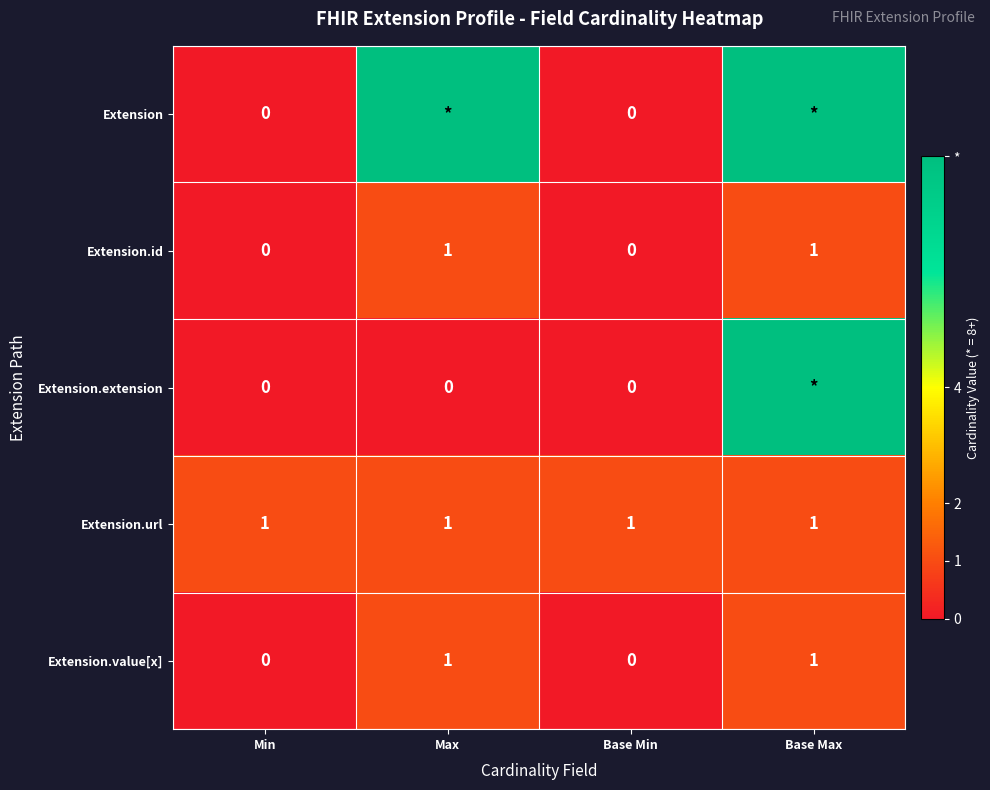

At which category is the sum across all series the highest?

Base Max